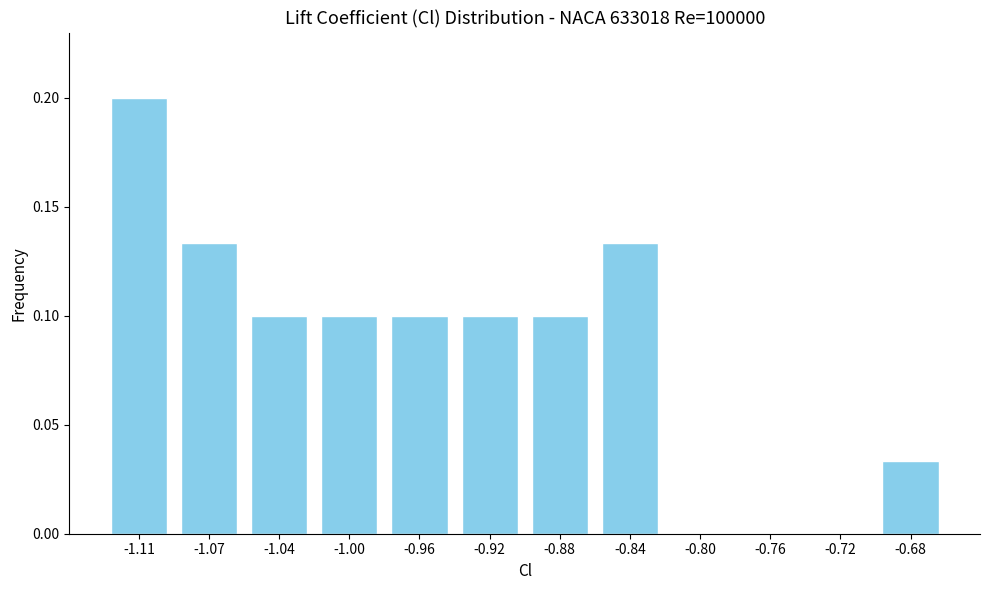

Which has a higher value, -0.76 or -1.07?

-1.07